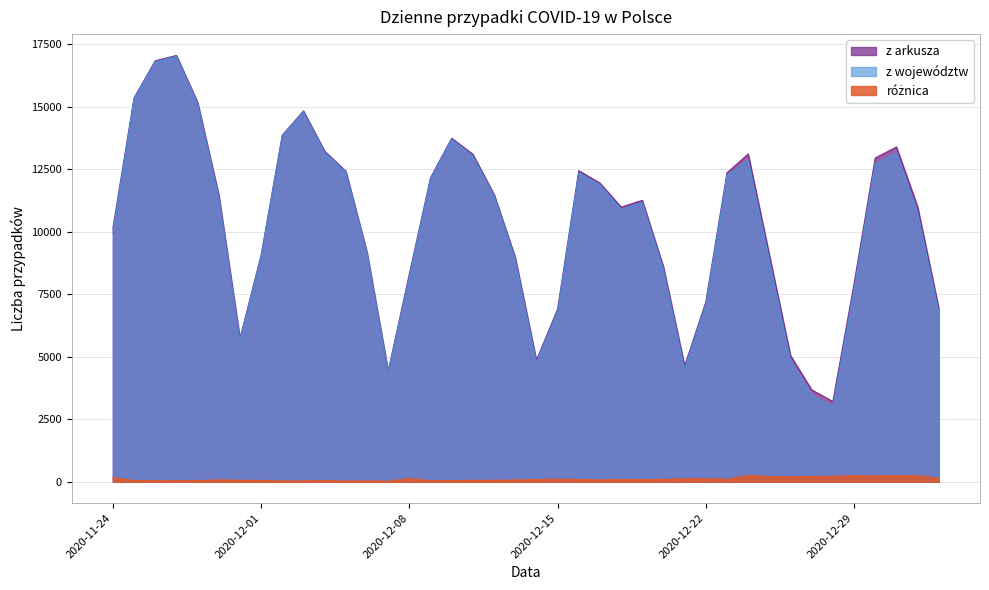

What is the total value across all series at 2020-12-04?

26460